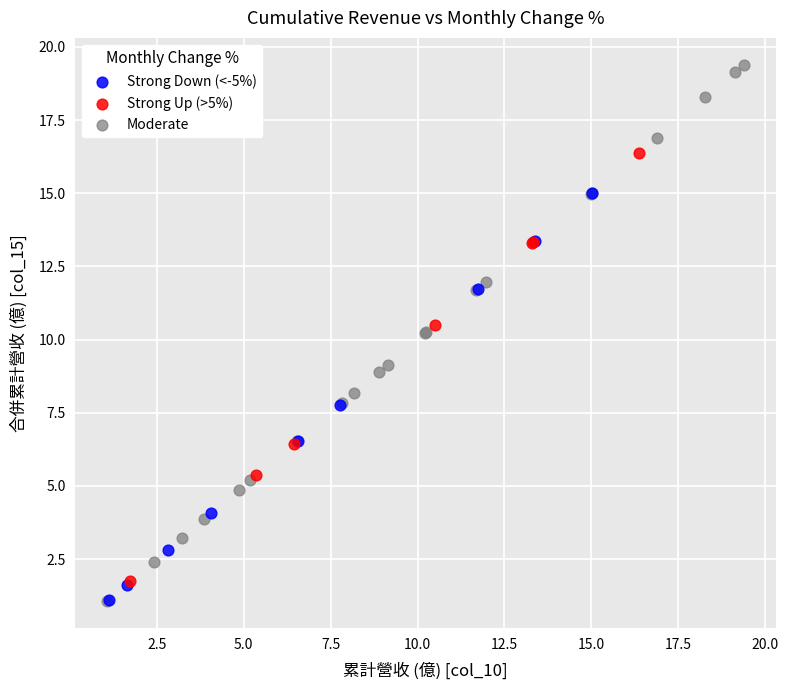

Which series has the widest spread of Y values?

Moderate